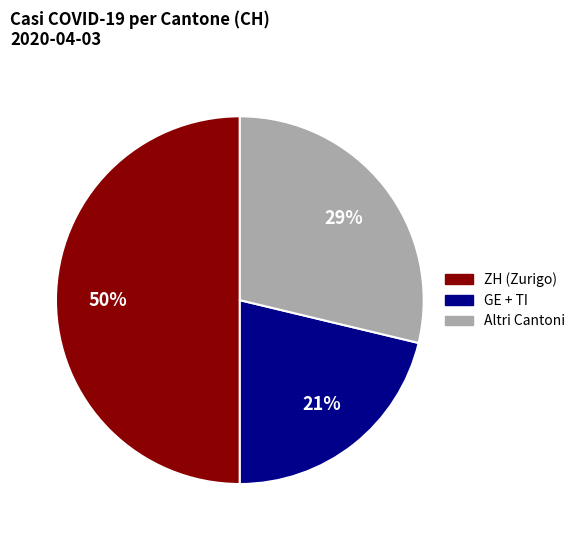

To the nearest percent, what is the difference between the largest and smallest slice percentages?

29%